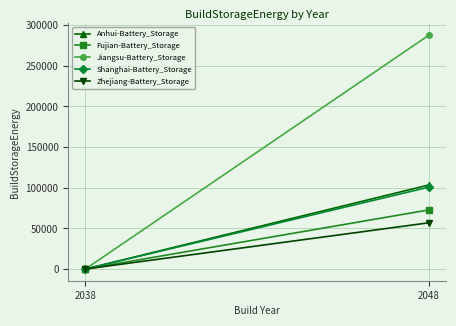

Reading right to left, what are all the values shown in this chart?

Anhui-Battery_Storage: 2048=103475.7	2038=0.0
Fujian-Battery_Storage: 2048=72755.7	2038=0.0
Jiangsu-Battery_Storage: 2048=287774.7	2038=0.0
Shanghai-Battery_Storage: 2048=100802.7	2038=0.0
Zhejiang-Battery_Storage: 2048=56904.5	2038=0.0